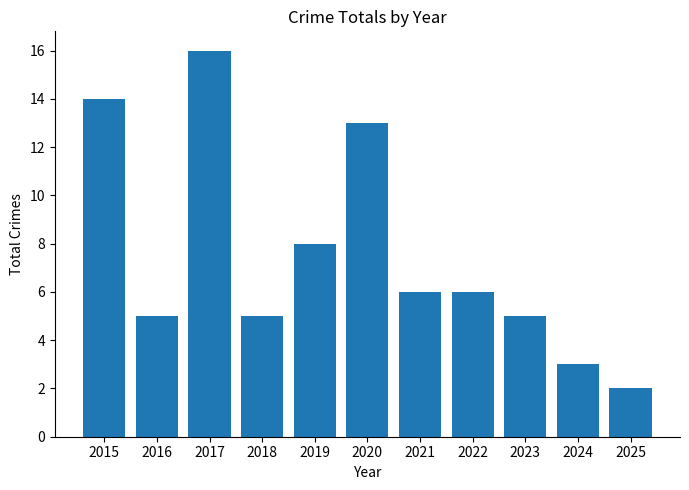

The value at 2018 is 5. True or false?

True